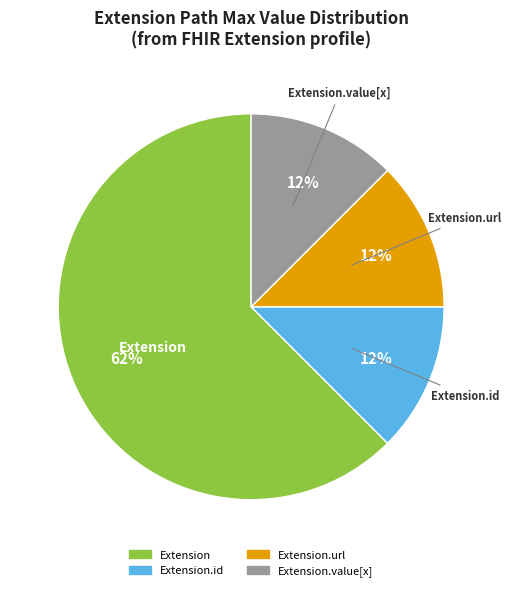

Is there any slice that represents more than half of the pie?

Yes